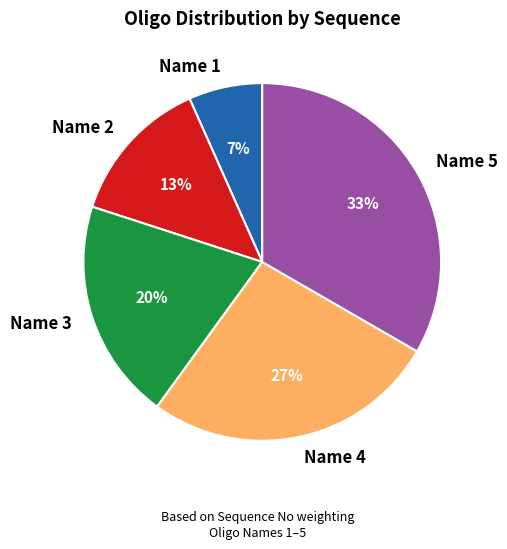

What percentage is the Name 4 slice, to the nearest percent?

27%